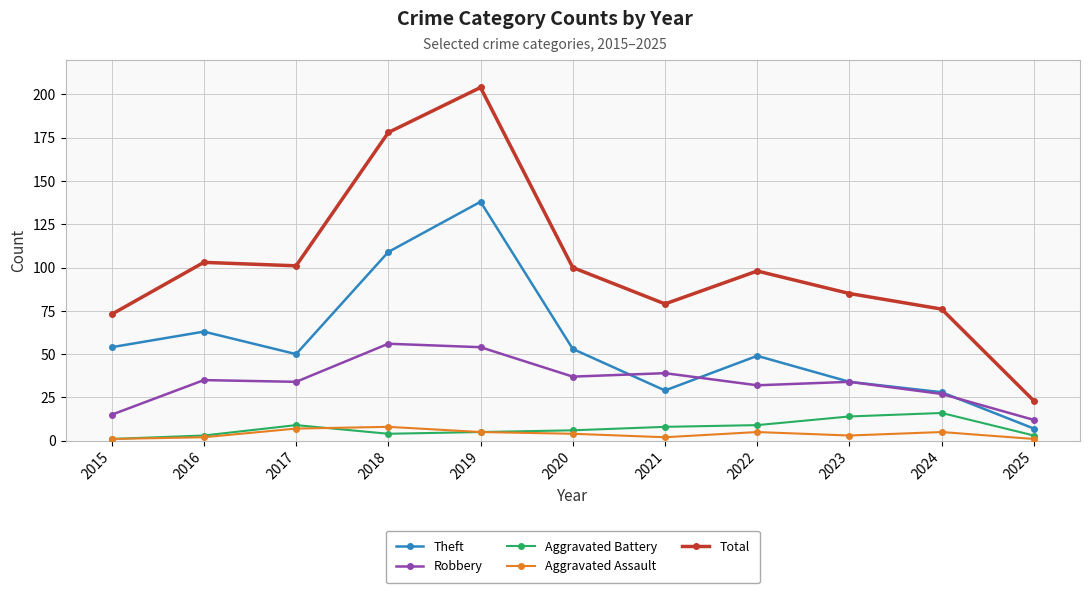

Count the number of categories in the chart.

11